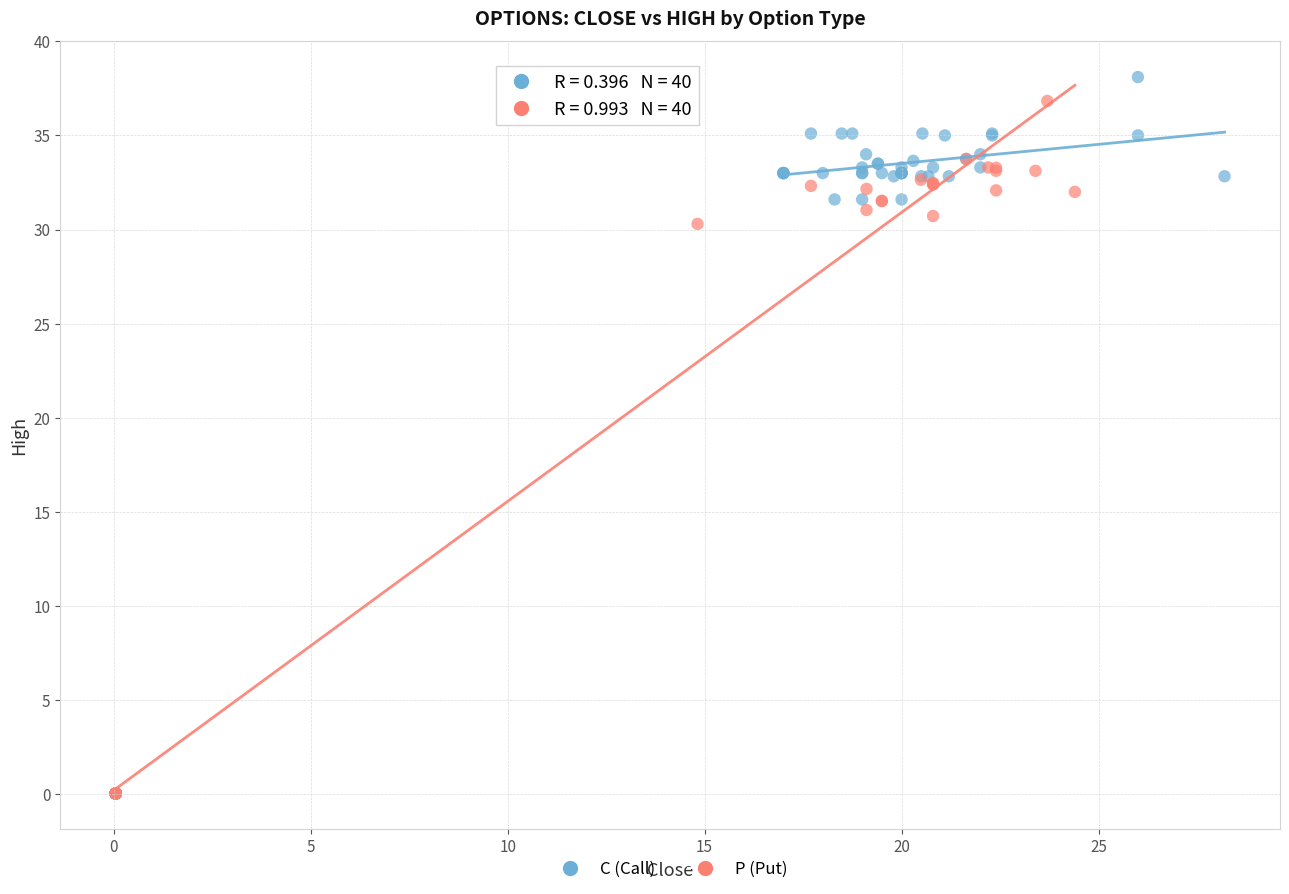

Which series contains the lowest Y value?

P (Put)